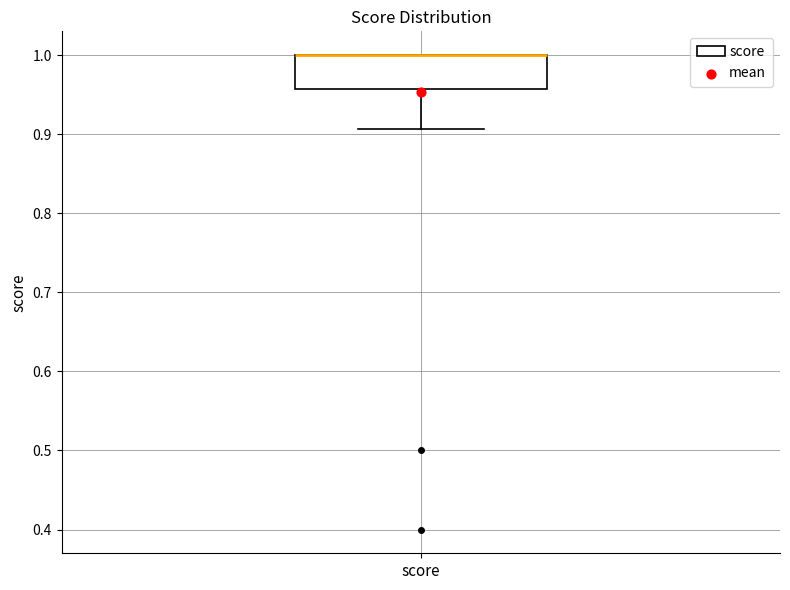

Where is the lower edge of the box for score on the y-axis? The values are not printed on the chart, so give them approximately, as read against the axis.

0.96